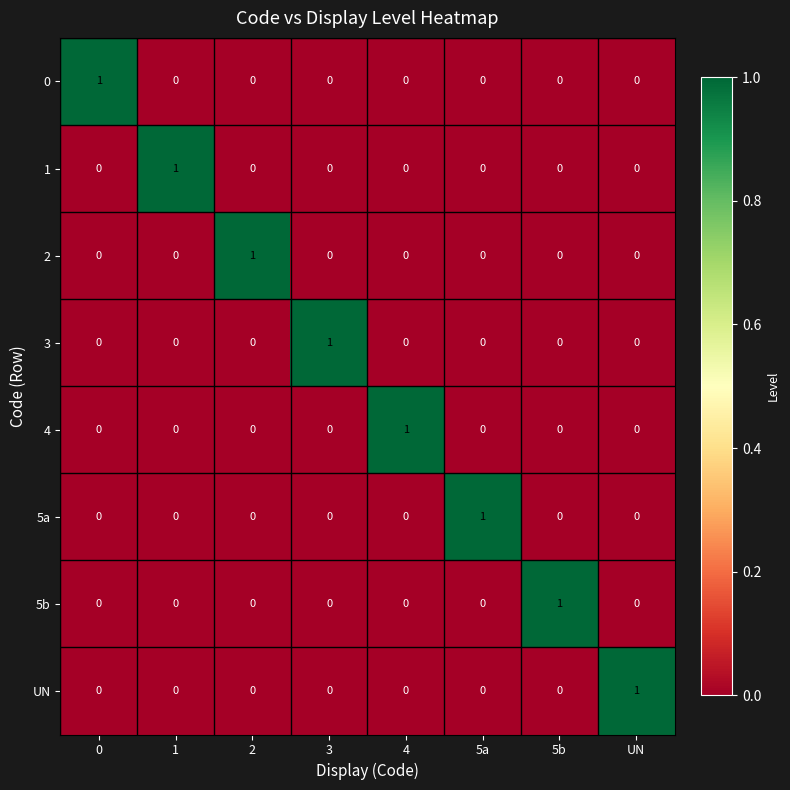

Count the 3 values in the range 0 to 1.

8